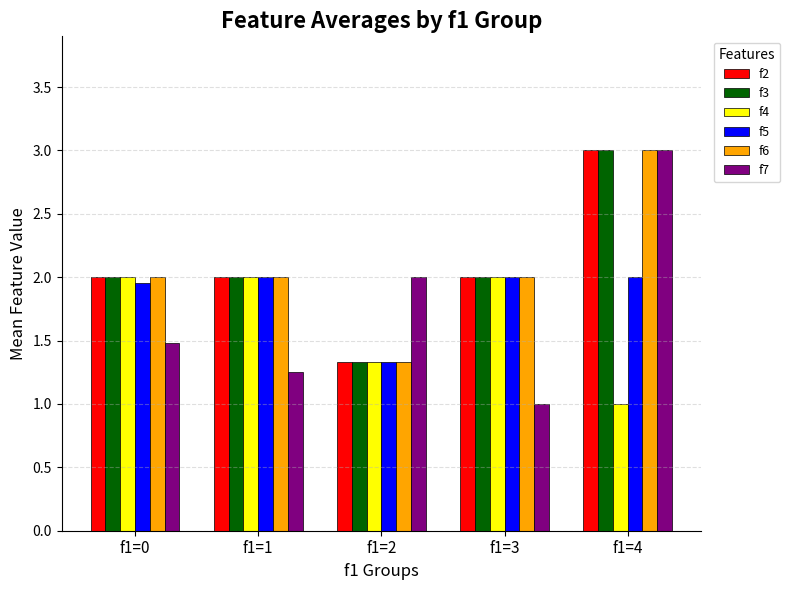

At which category is the sum across all series the highest?

f1=4